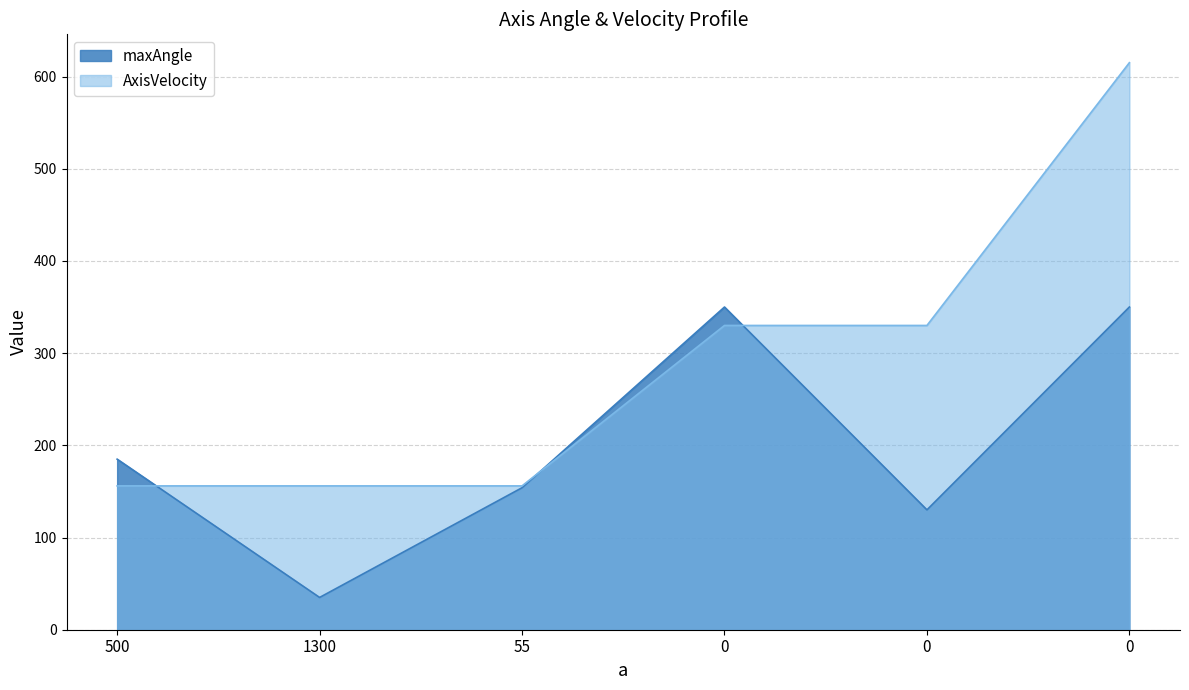

List the series in order of their peak value, lowest first.

maxAngle, AxisVelocity